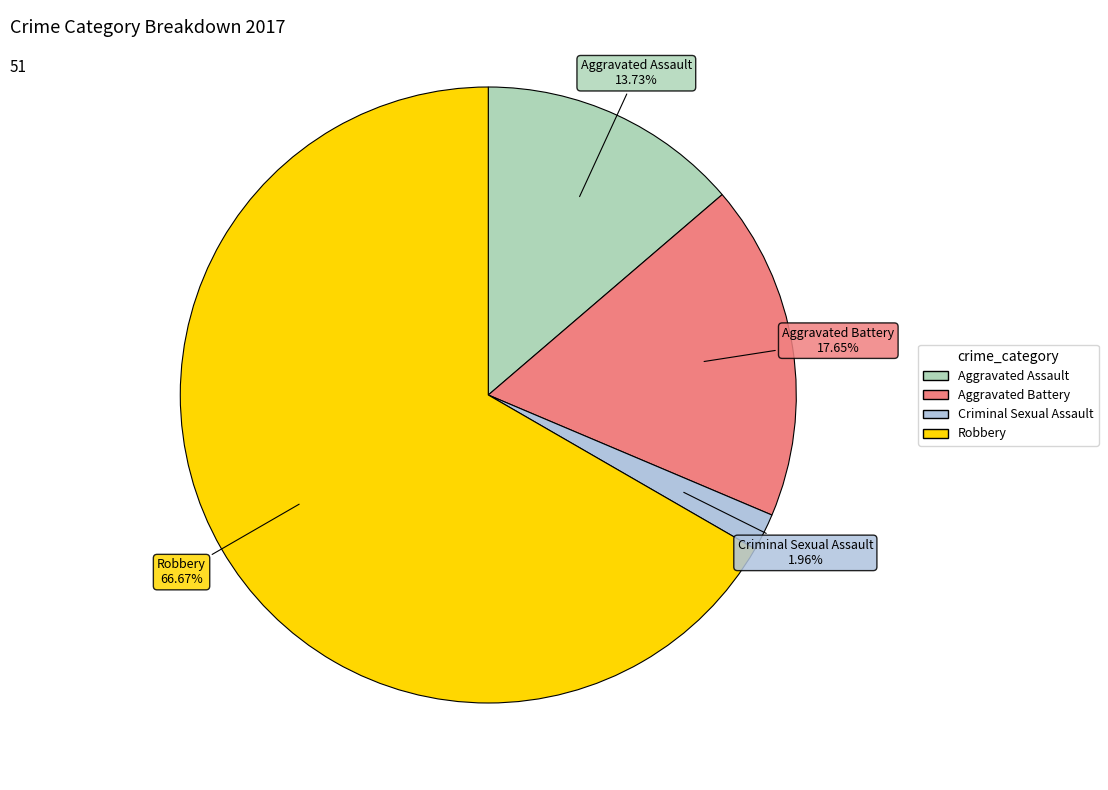

What percentage is the Aggravated Assault slice, to the nearest percent?

14%